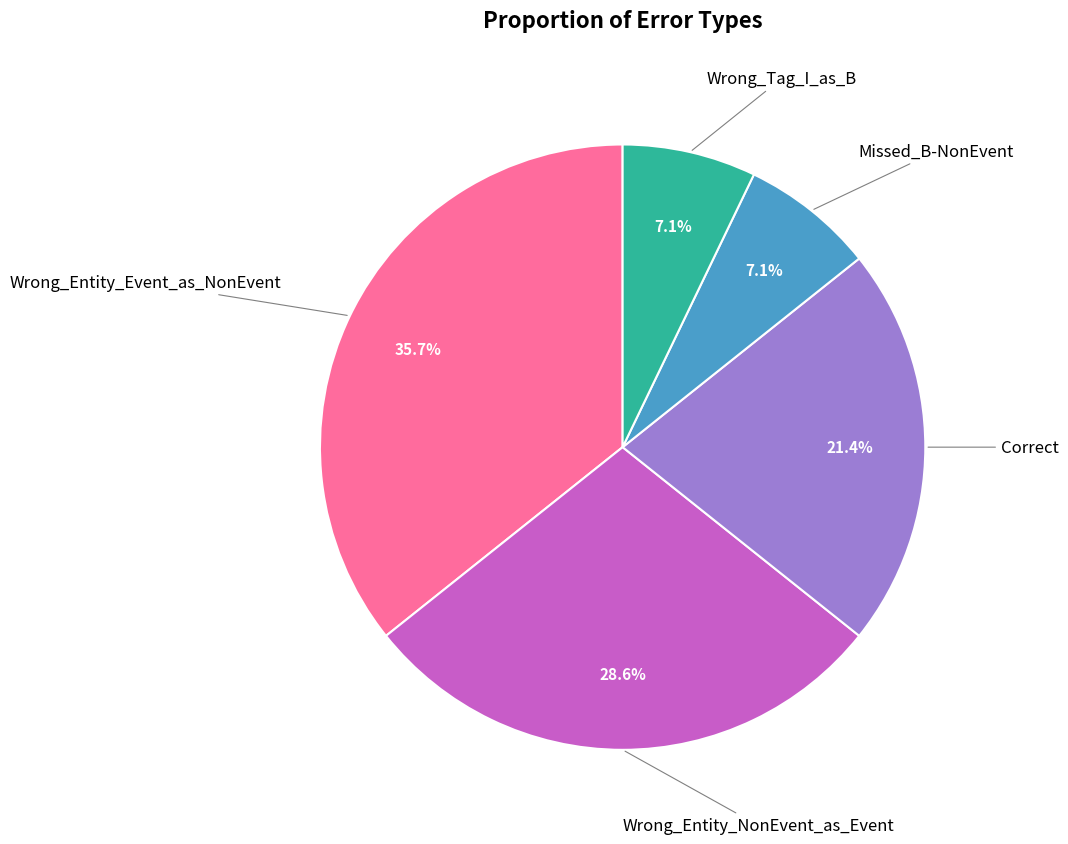

Does any single category account for the majority?

No